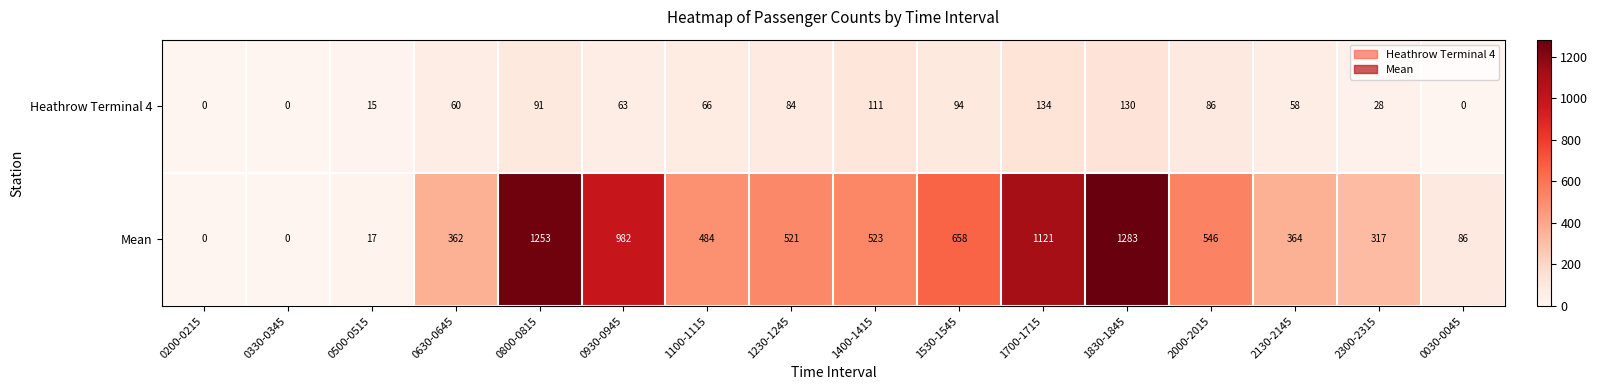

Rank the series by their average value, from lowest to highest.

Heathrow Terminal 4, Mean